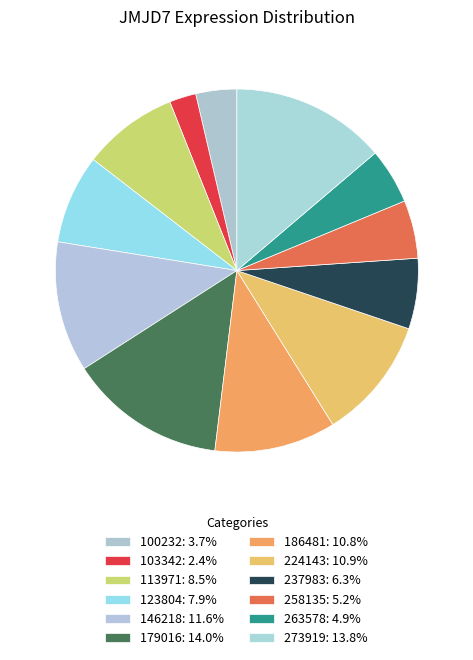

To the nearest percent, what is the difference between the 146218 and 273919 slice percentages?

2%